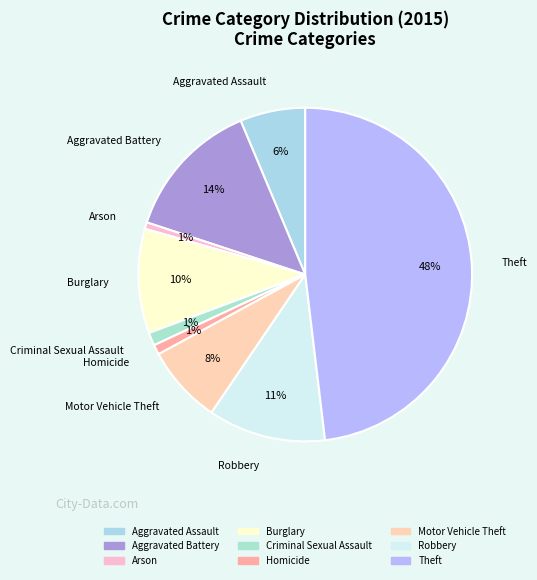

How many slices are in this pie chart?

9